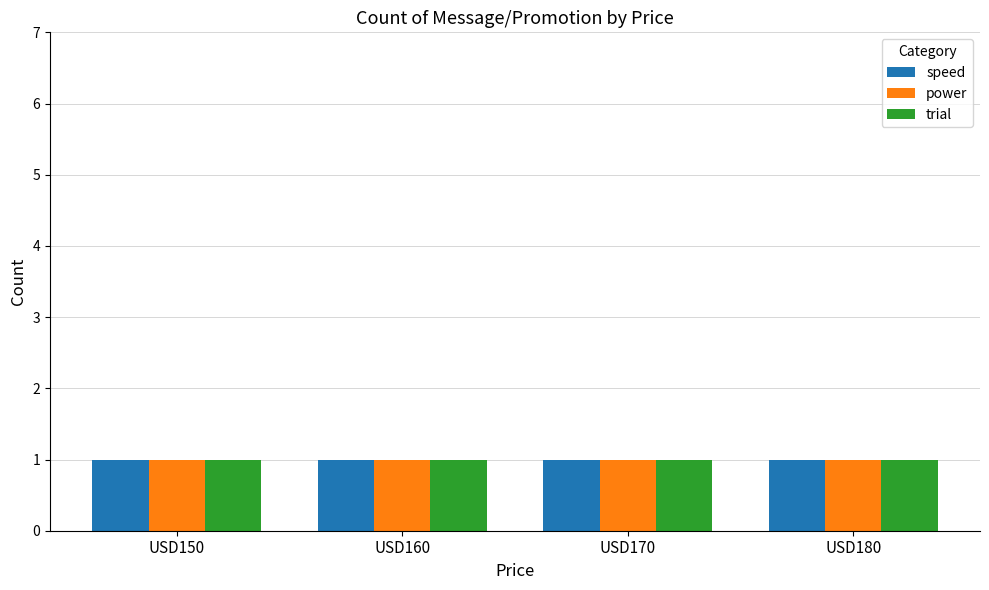

Between USD160 and USD180, which series saw the biggest shift?

trial